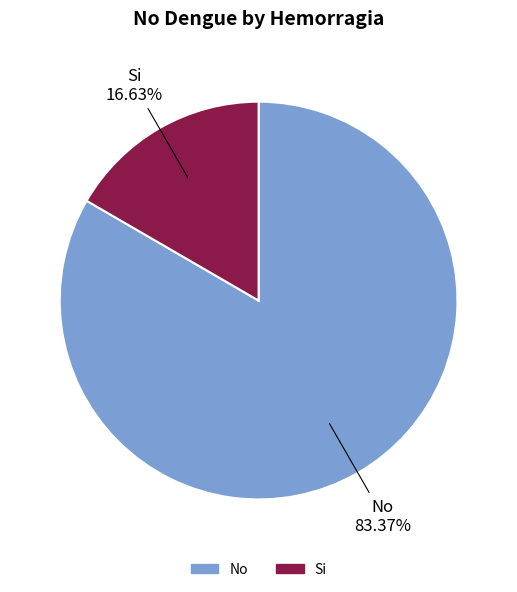

Which has a higher value, No or Si?

No